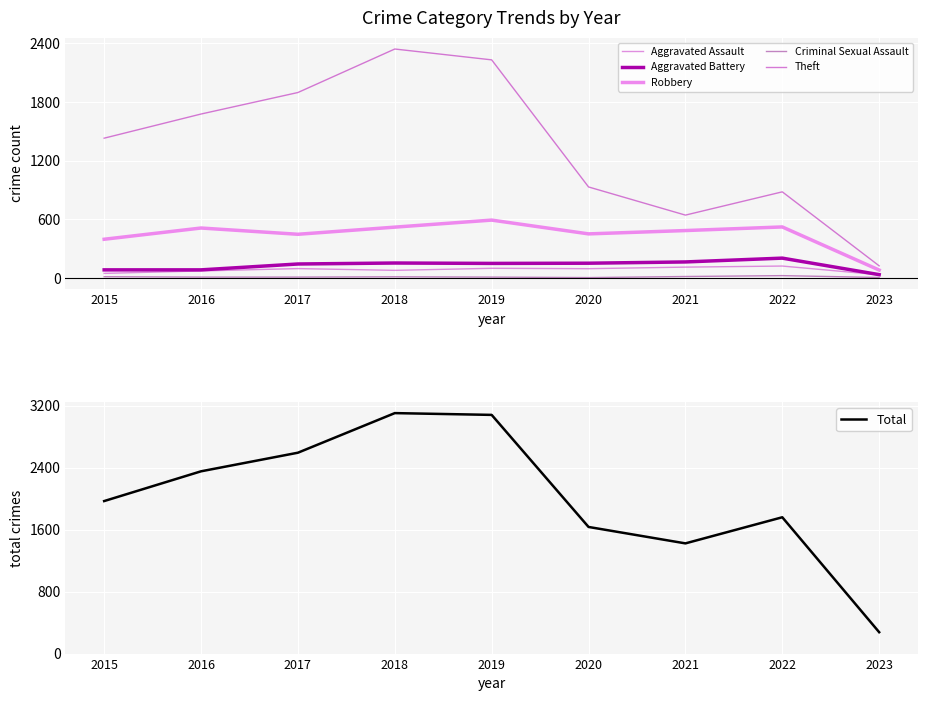

True or false: Aggravated Battery and Theft intersect in this chart.

False